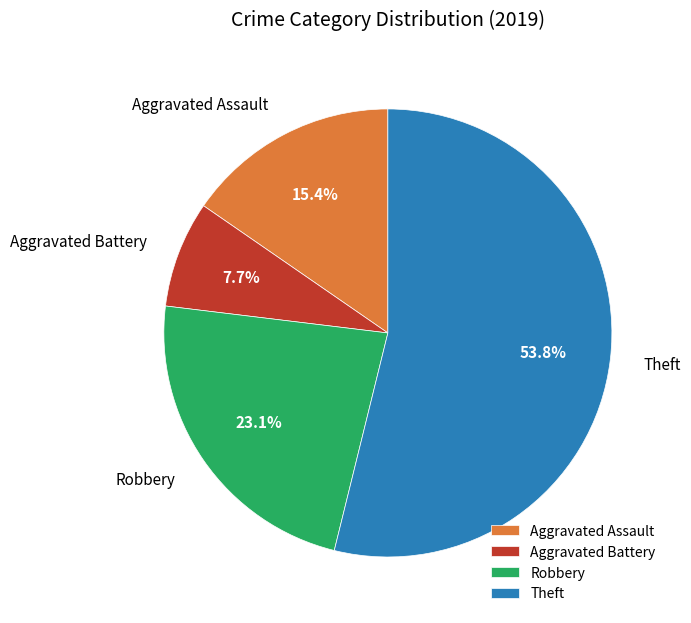

Does Robbery represent more than half of the total?

No